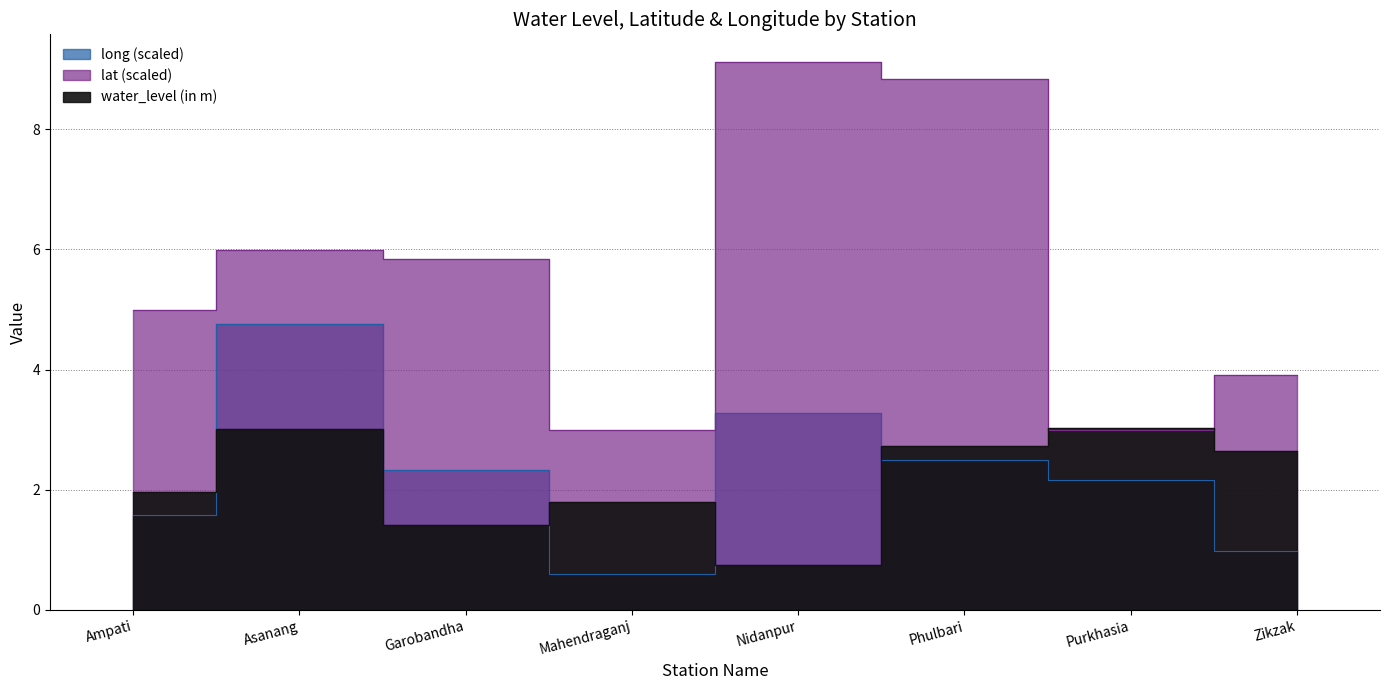

Which category has the highest value in the water_level (in m) series?

Purkhasia